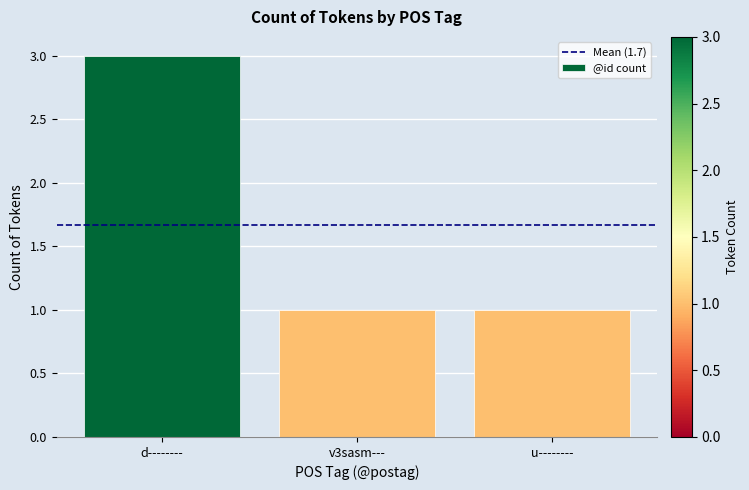

What is the difference between the maximum and minimum values?

2